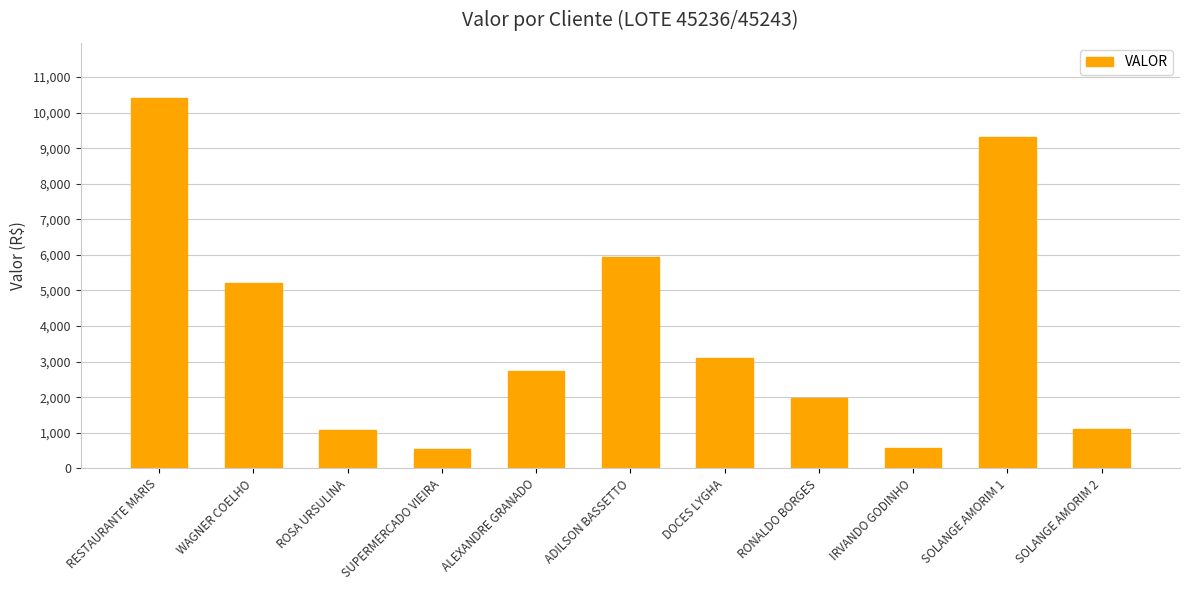

Which category has the highest value across all series?

RESTAURANTE MARIS